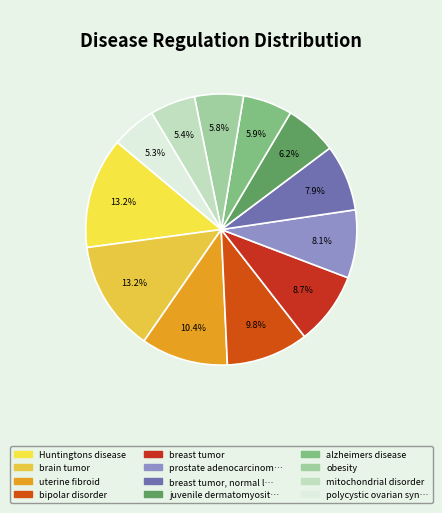

What is the smallest slice in the pie chart?

polycystic ovarian syndrome